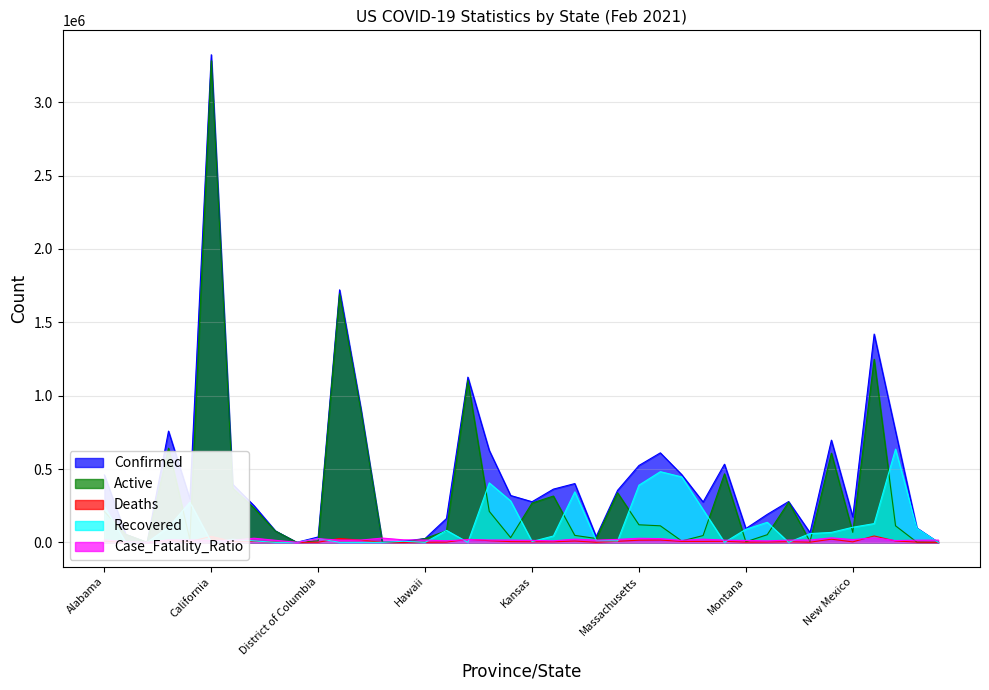

True or false: Case_Fatality_Ratio and Deaths cross at least once.

True